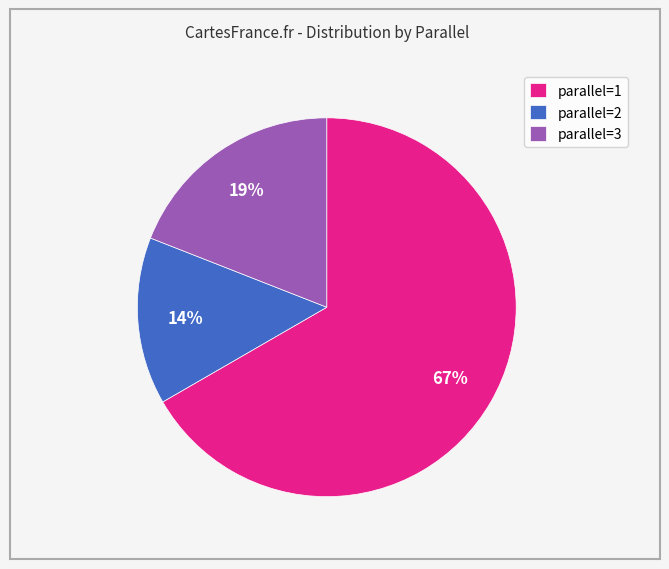

Is there any slice that represents more than half of the pie?

Yes